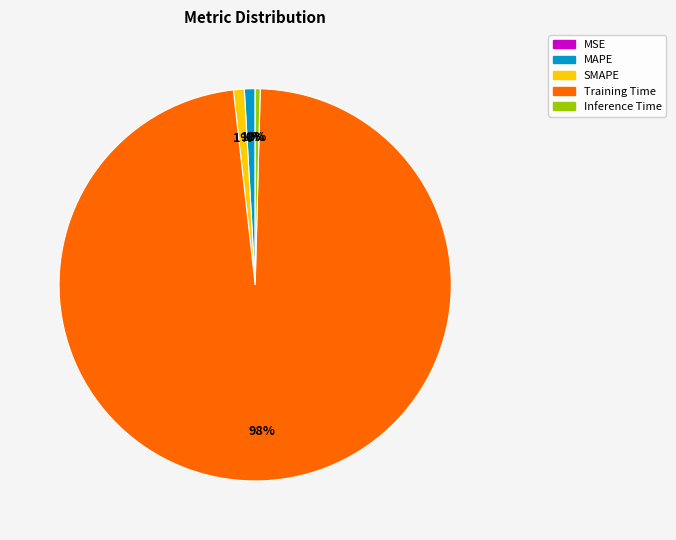

True or false: SMAPE accounts for 1% of the total.

True